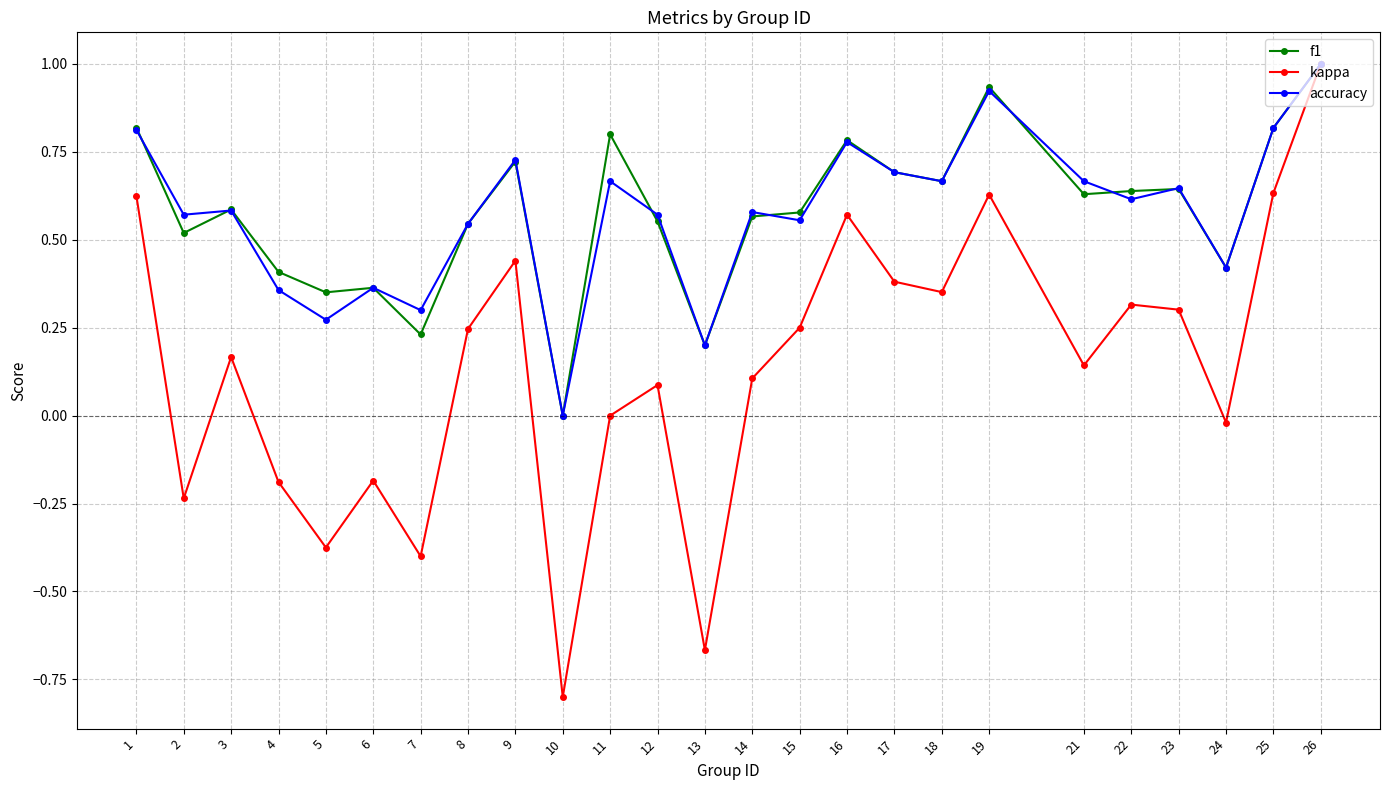

What is the highest value of the accuracy series?

1.0